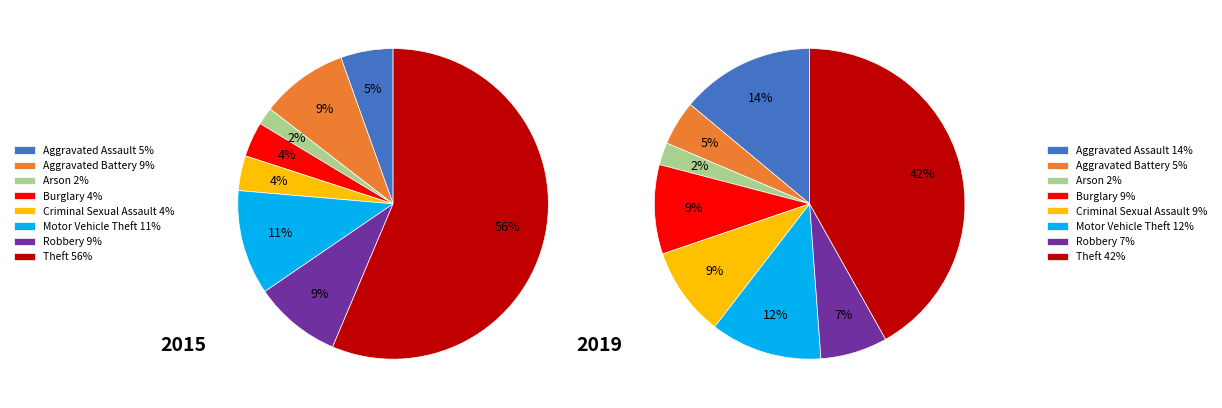

To the nearest percent, what percentage of the pie is 3?

9%